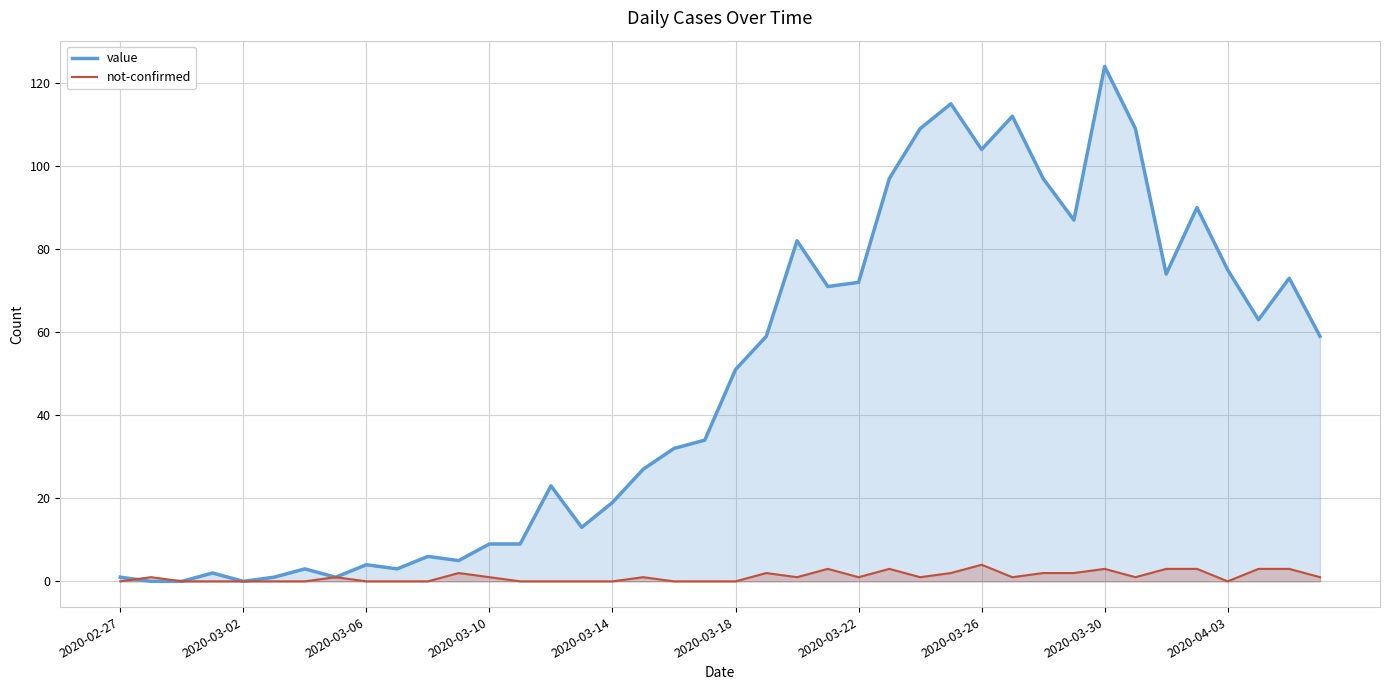

Which category has the highest value across all series?

2020-03-30